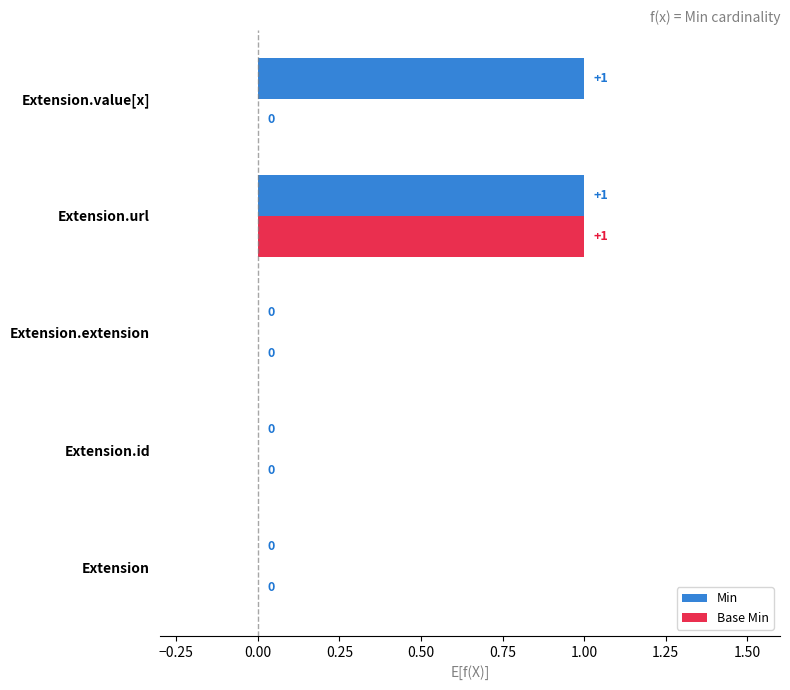

Which category has the highest value in the Base Min series?

Extension.url